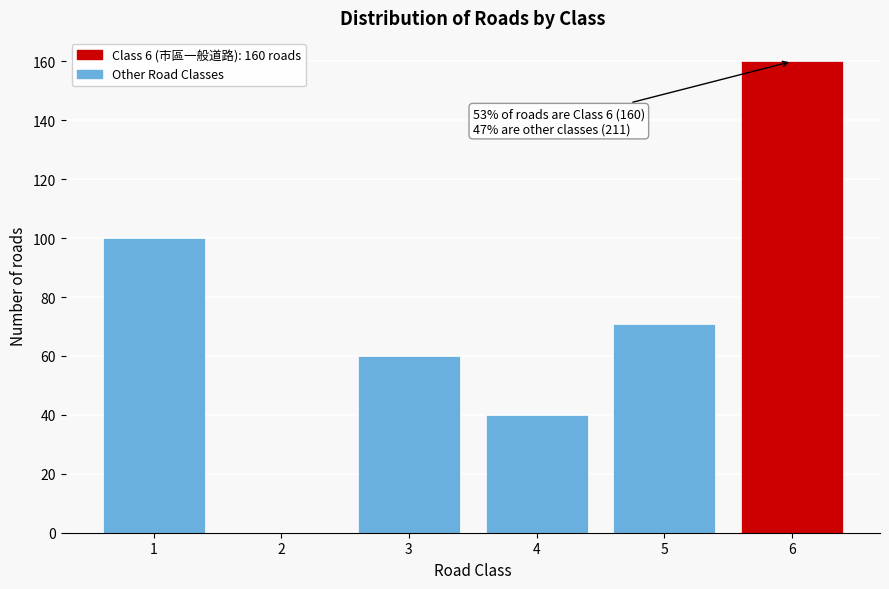

Reading right to left, list all the values displayed in this chart.

6=160	5=71	4=40	3=60	2=0	1=100